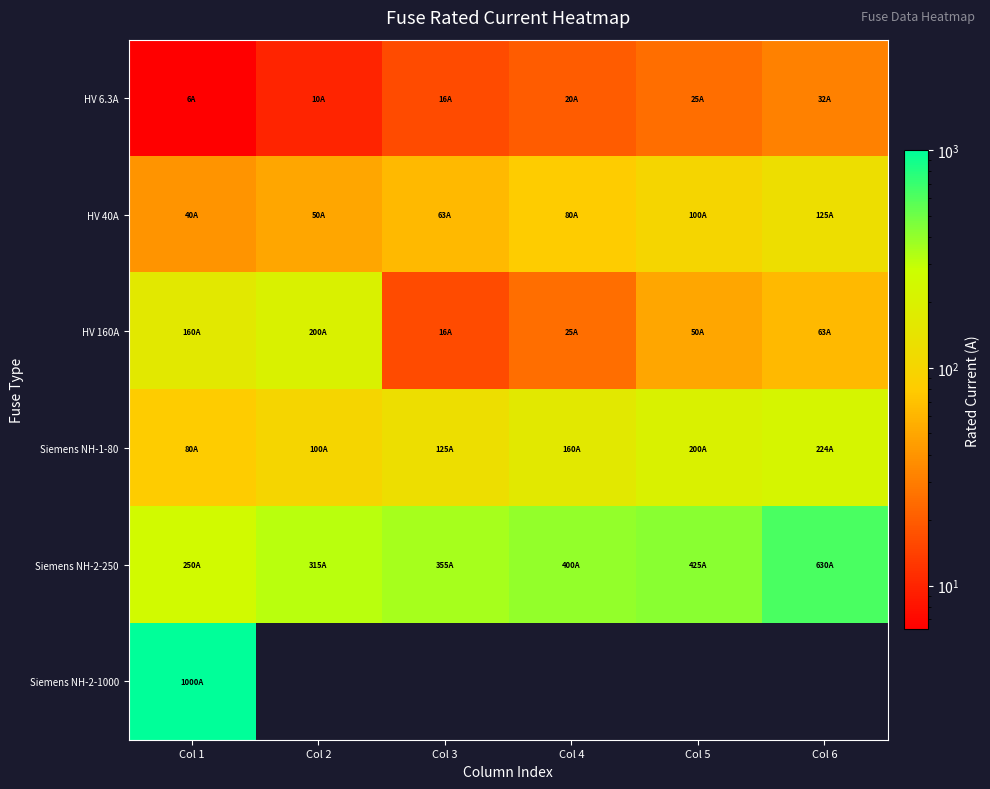

What is the sum of the Siemens NH-2-250 values at Col 1 and Col 3?

605.0